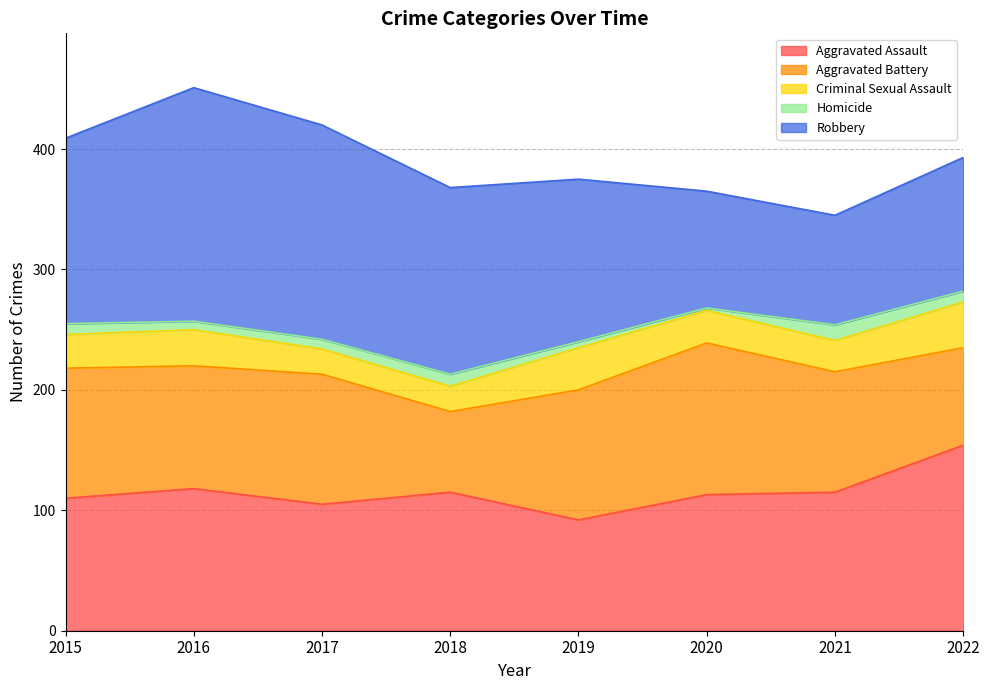

What is the maximum value shown in the chart?

194